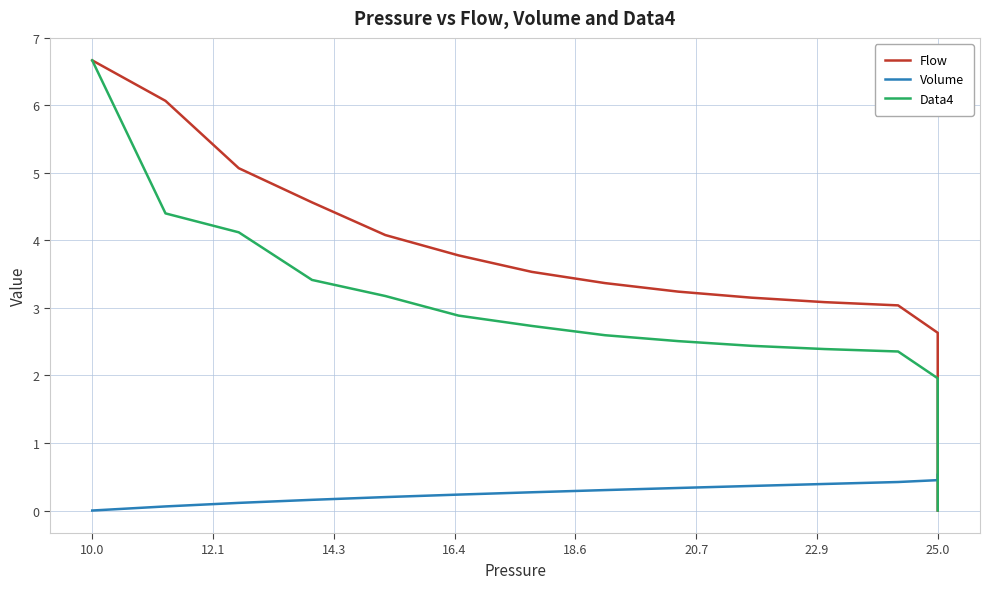

Rank the series by their maximum value, from lowest to highest.

Volume, Flow, Data4